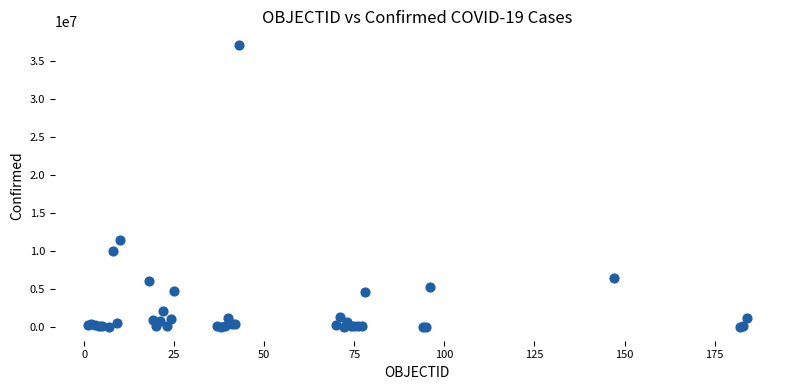

What Y value in the scatter plot is closest to 18546677?

11401996